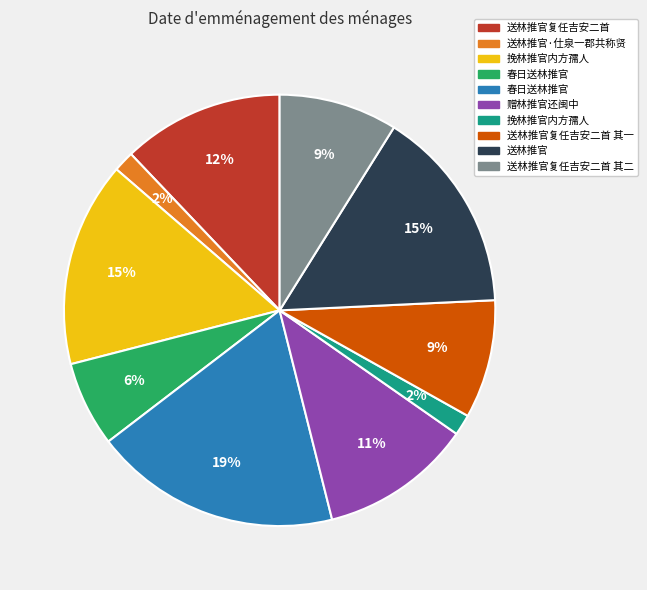

To the nearest percent, what is the average slice percentage?

10%